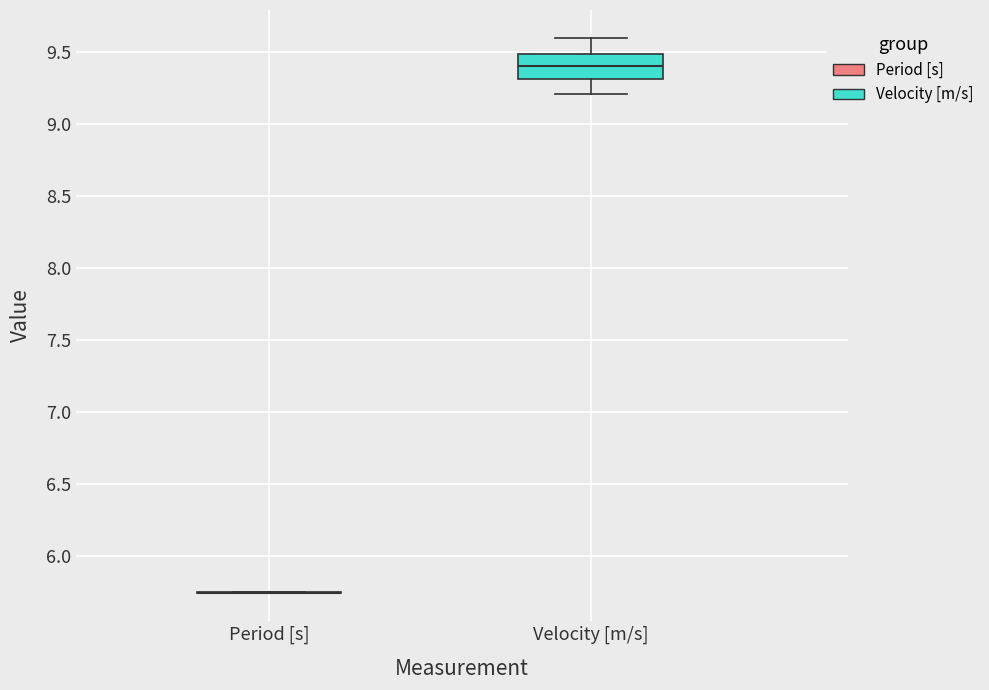

Where is the lower edge of the box for Velocity [m/s] on the y-axis? The values are not printed on the chart, so give them approximately, as read against the axis.

9.30